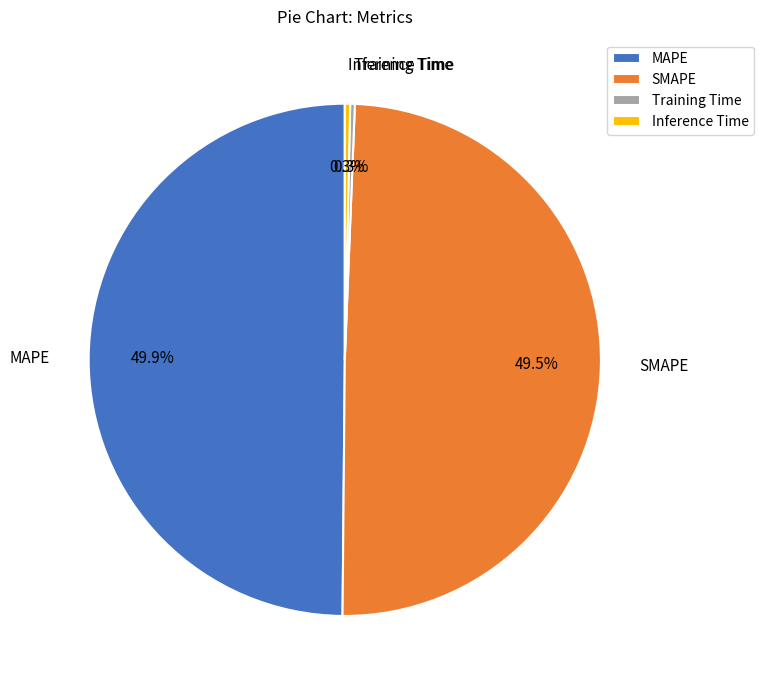

Is it true that MAPE is 50% of the pie?

True